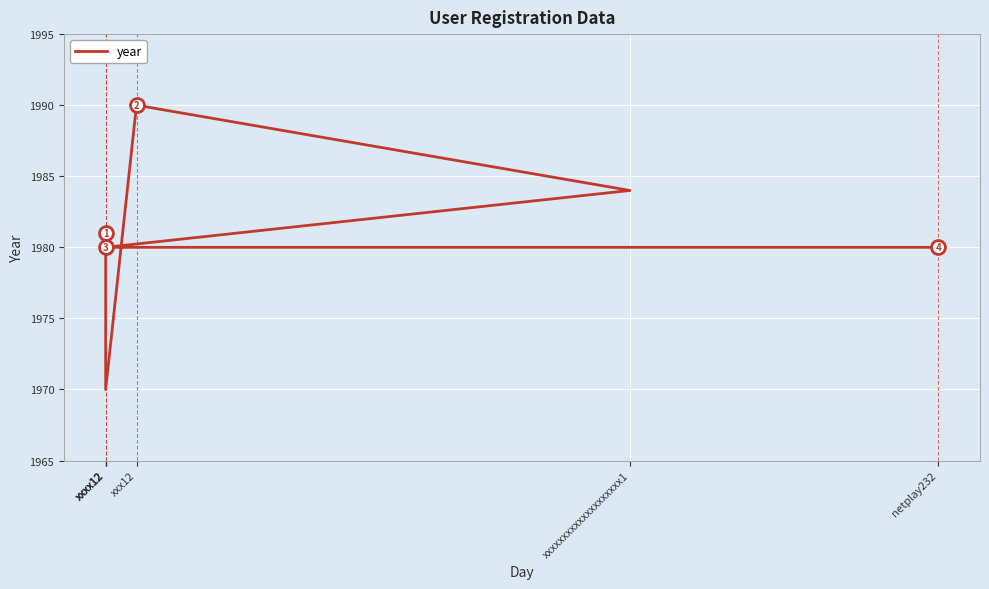

Approximately how many times larger is the value at netplay232 compared to xxxx12?

1.0